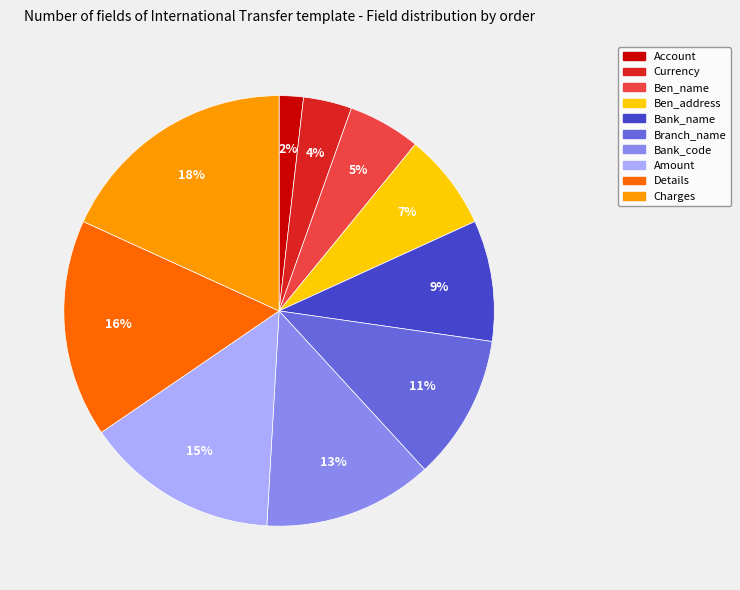

Does any single category account for the majority?

No